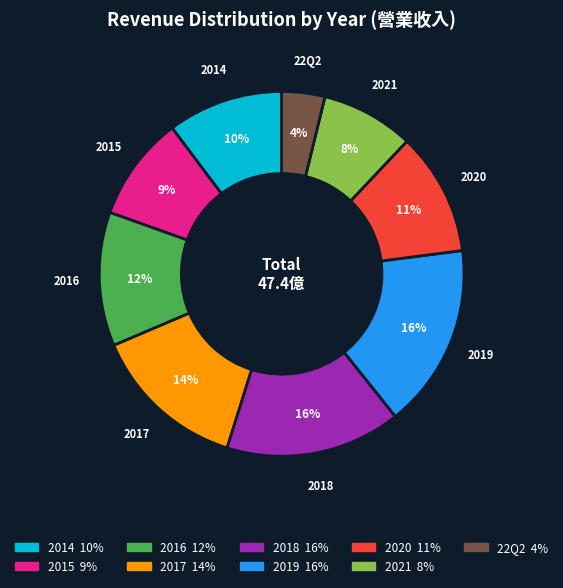

To the nearest percent, what is the average slice percentage?

11%